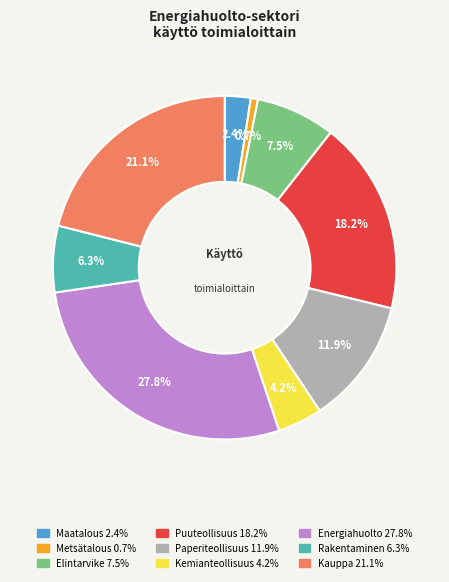

Is there any slice that represents more than half of the pie?

No